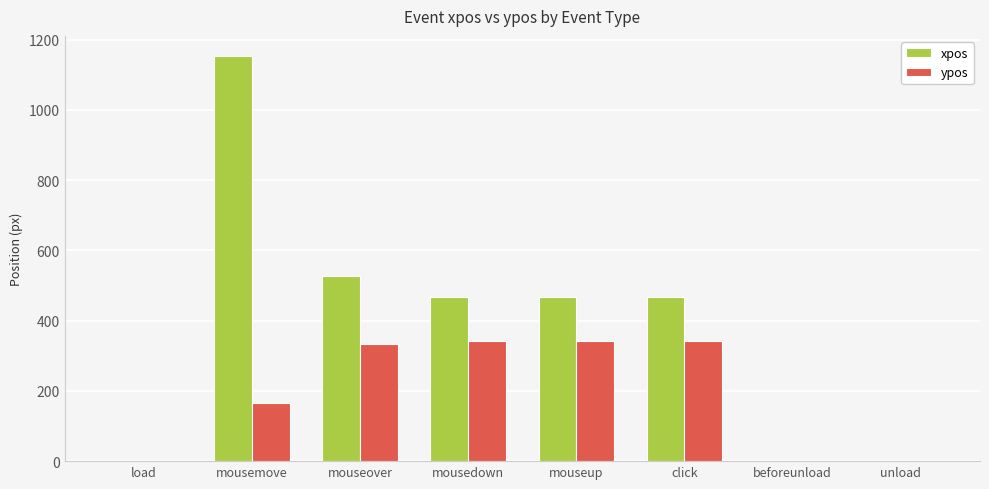

How many data points does each series have?

8